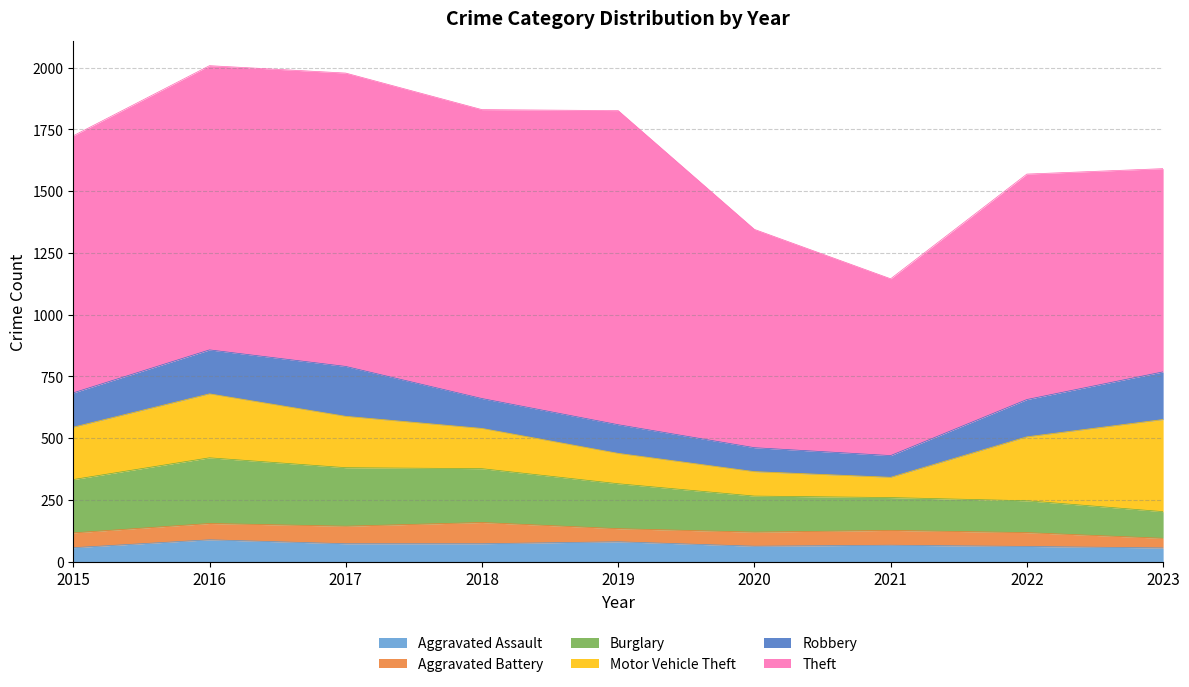

Rank the series by their maximum value, from lowest to highest.

Aggravated Battery, Aggravated Assault, Robbery, Burglary, Motor Vehicle Theft, Theft